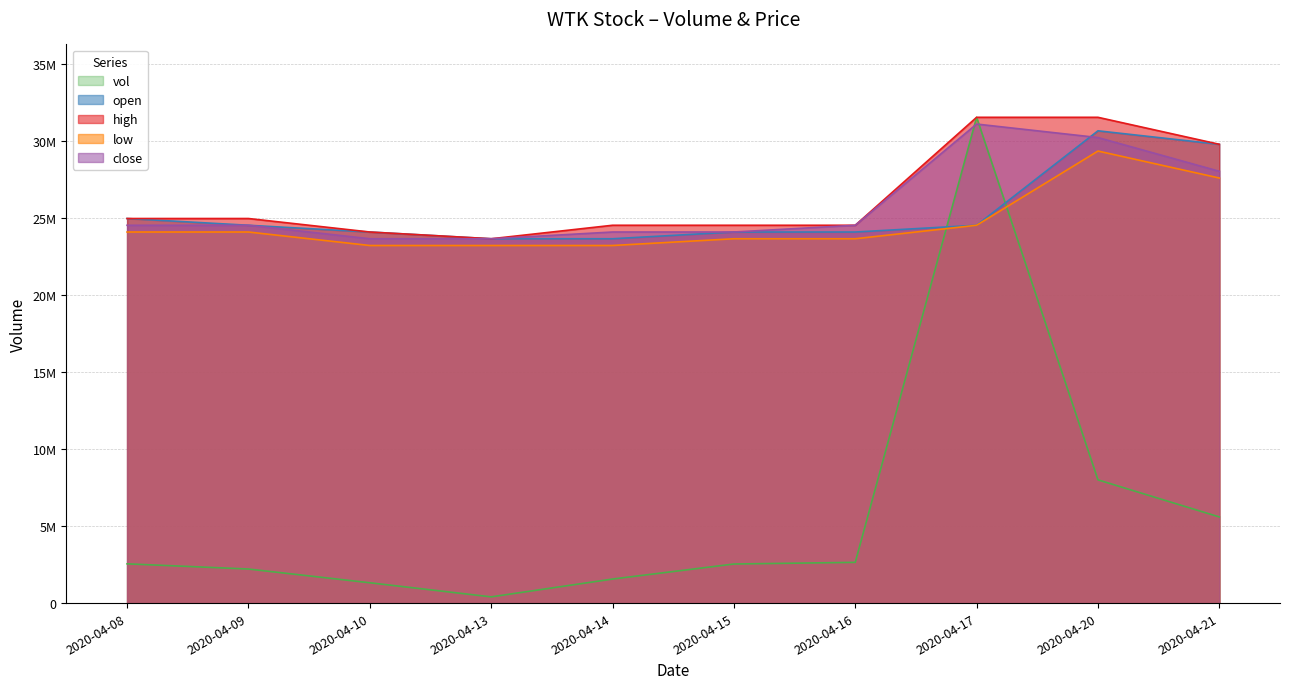

Which category has the lowest value in the vol series?

2020-04-13